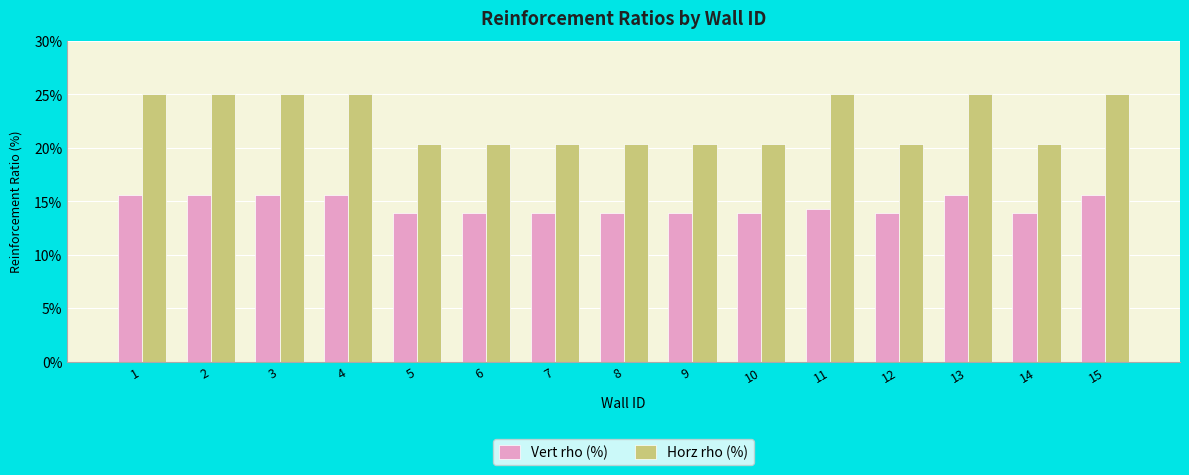

What is the sum of all Horz rho (%) values?

3.4